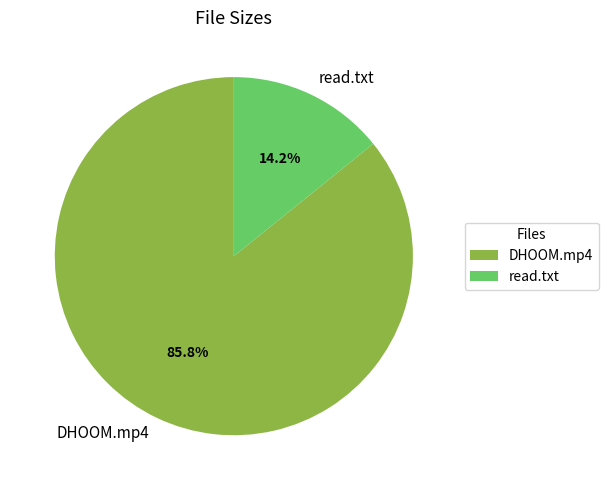

Which slice is the largest?

DHOOM.mp4